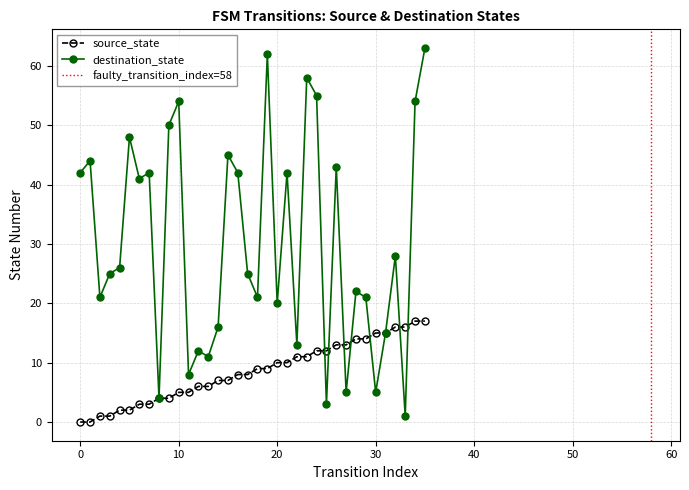

The value of destination_state at 23 is 99. True or false?

False